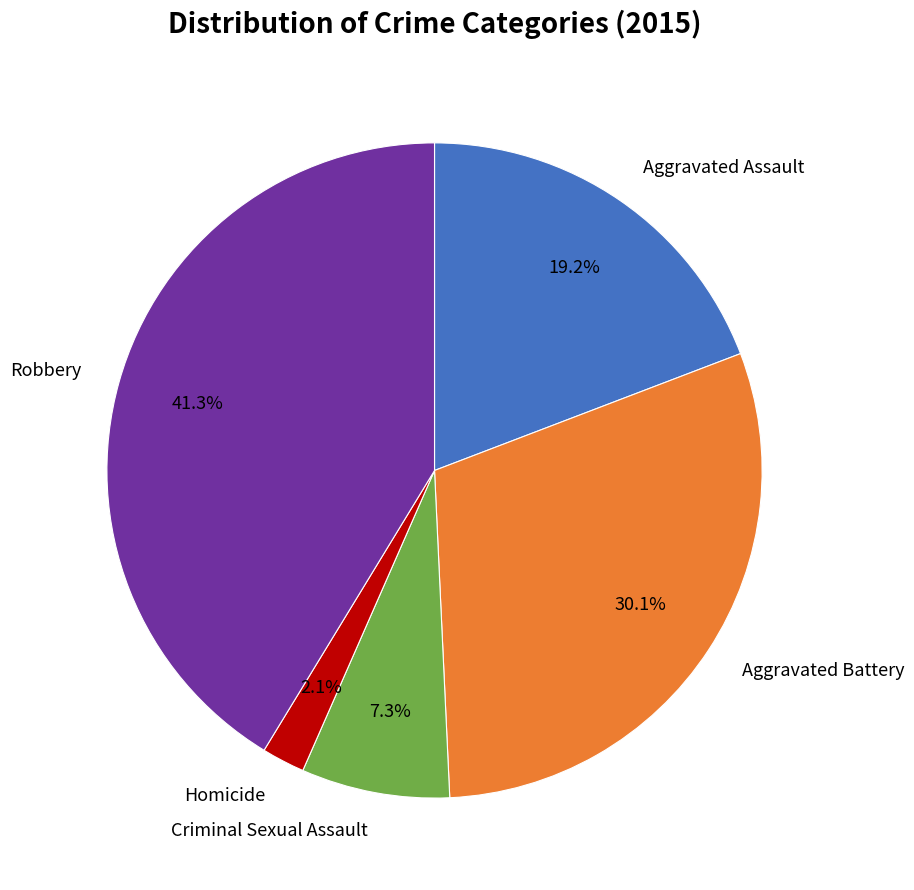

Rank the categories by value from lowest to highest.

Homicide, Criminal Sexual Assault, Aggravated Assault, Aggravated Battery, Robbery